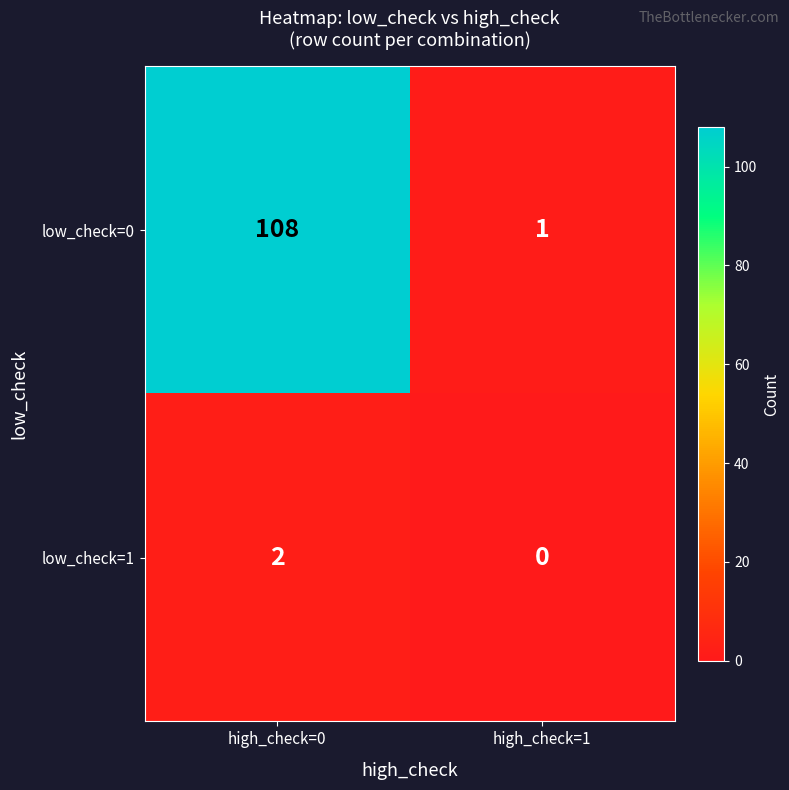

Which series changed the most between high_check=0 and high_check=1?

low_check=0